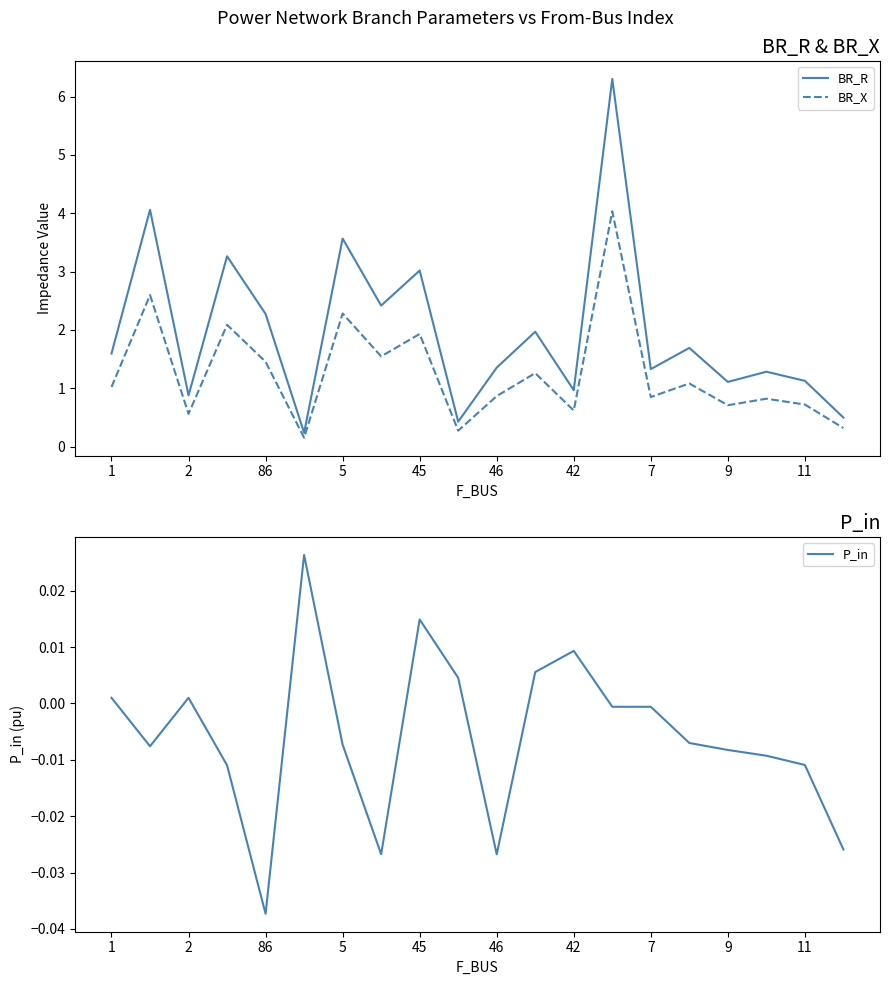

How many distinct data groups are displayed?

3